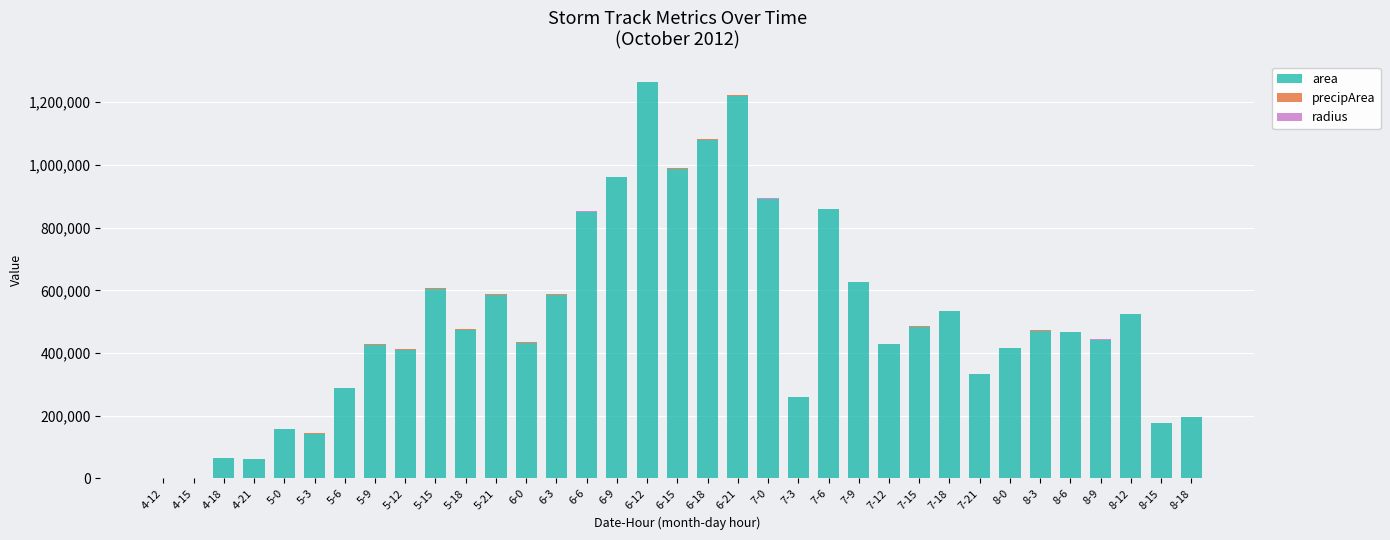

What is the maximum value for area?

1263750.0